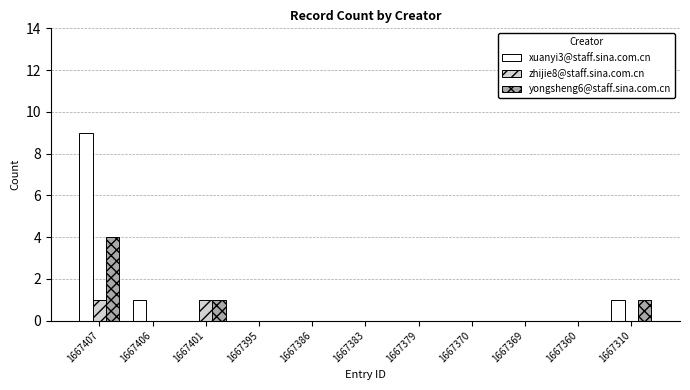

At which label does xuanyi3@staff.sina.com.cn reach its peak?

1667407